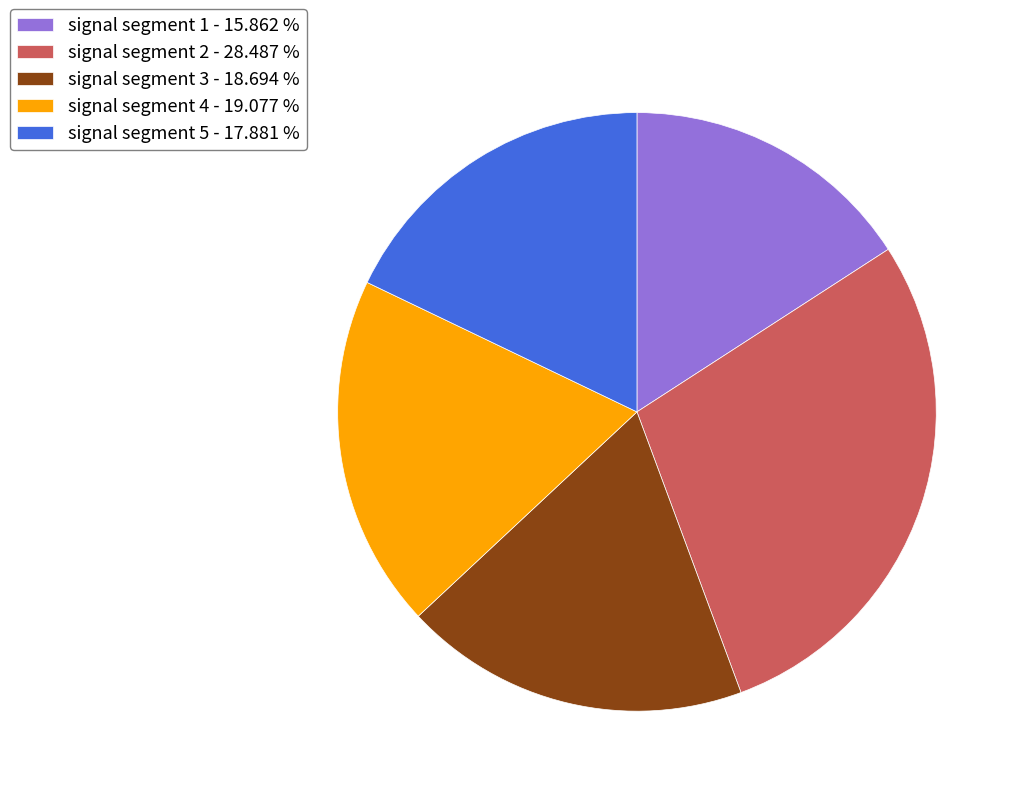

Does signal segment 2 represent more than half of the total?

No